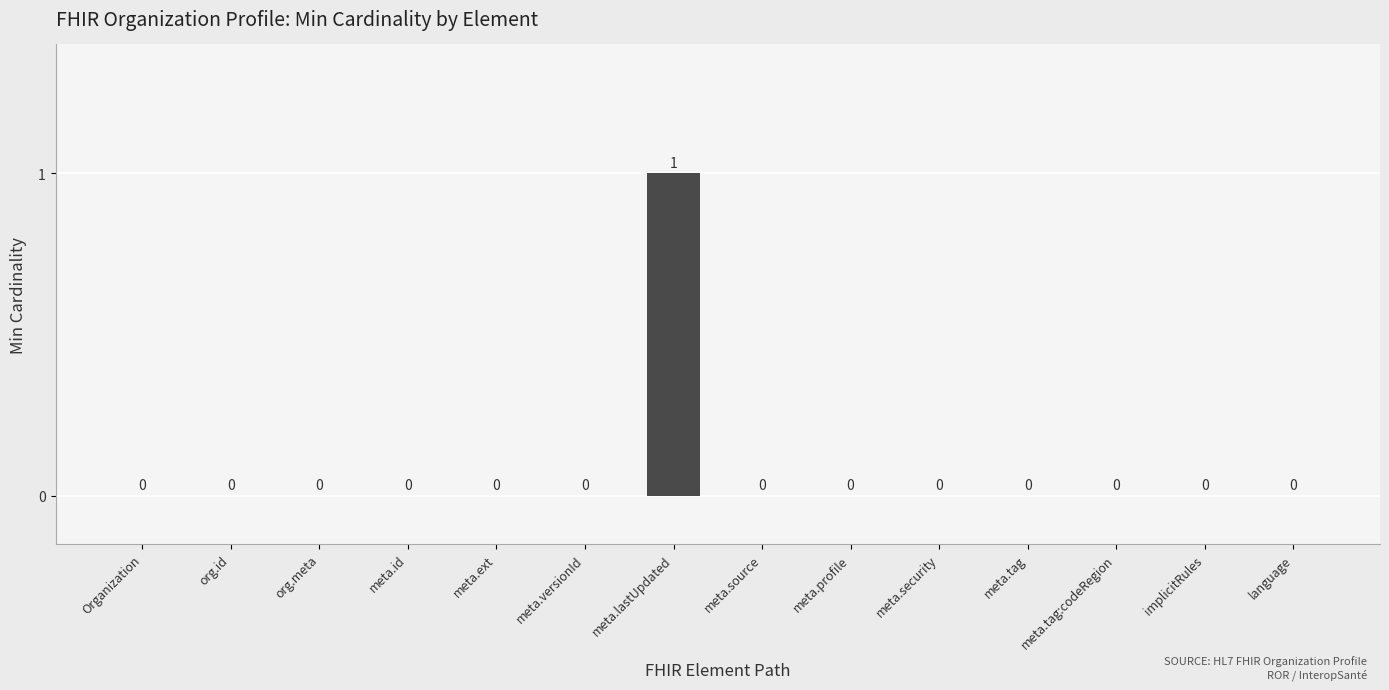

Is it true that the value at meta.source is 0?

True